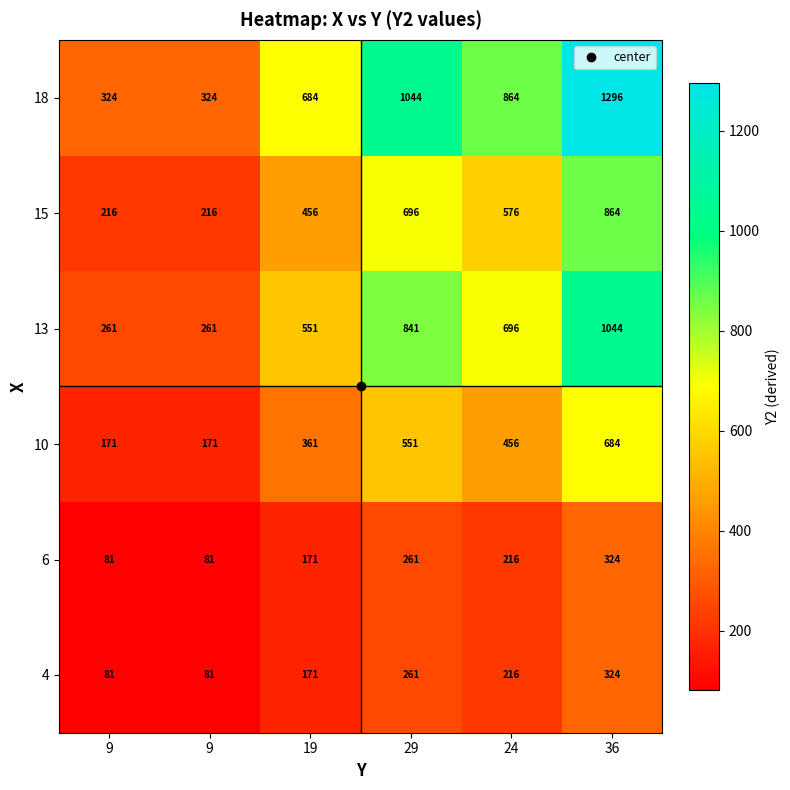

How many distinct data groups are displayed?

6